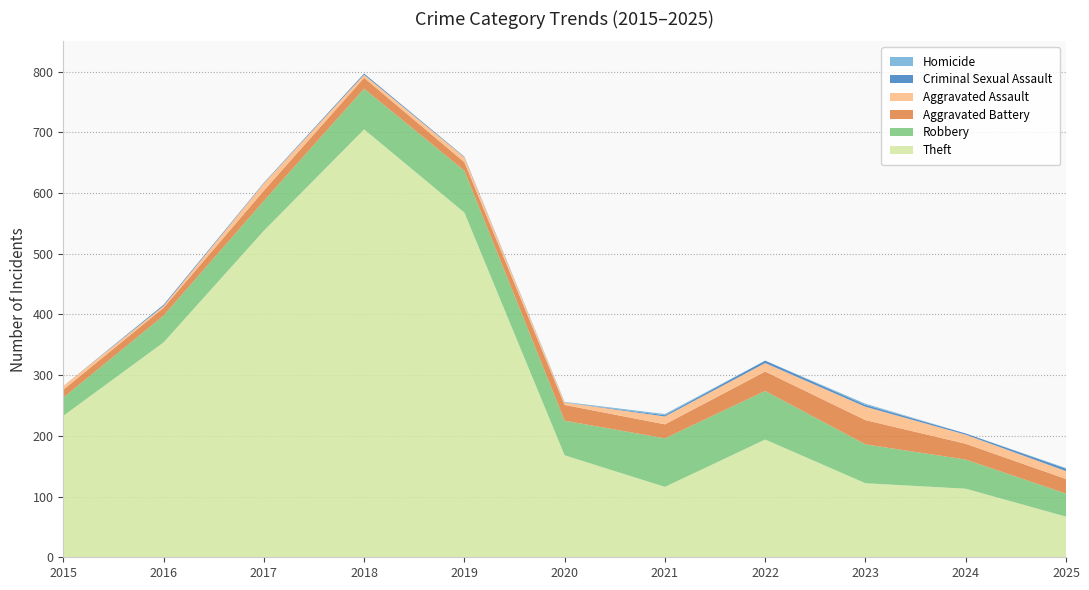

Reading right to left, extract all data points from this chart.

Theft: 2025=67	2024=113	2023=122	2022=194	2021=116	2020=168	2019=568	2018=705	2017=538	2016=354	2015=233
Robbery: 2025=38	2024=48	2023=64	2022=80	2021=80	2020=57	2019=69	2018=67	2017=49	2016=44	2015=30
Aggravated Battery: 2025=24	2024=26	2023=40	2022=32	2021=23	2020=26	2019=14	2018=18	2017=17	2016=13	2015=13
Aggravated Assault: 2025=13	2024=15	2023=22	2022=14	2021=13	2020=4	2019=8	2018=5	2017=12	2016=3	2015=6
Criminal Sexual Assault: 2025=4	2024=2	2023=3	2022=4	2021=2	2020=0	2019=1	2018=2	2017=1	2016=2	2015=0
Homicide: 2025=1	2024=0	2023=2	2022=0	2021=2	2020=1	2019=0	2018=0	2017=0	2016=0	2015=0